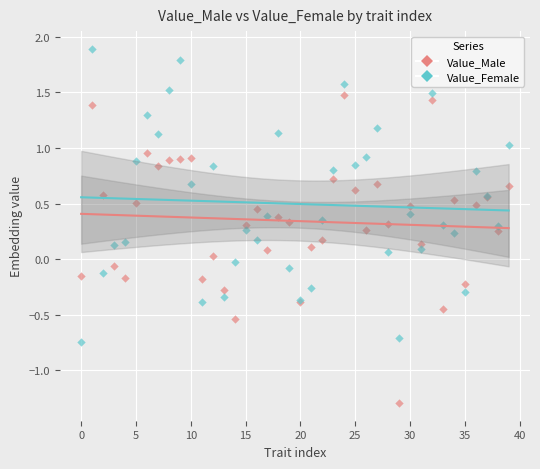

Which series reaches the maximum Y coordinate?

Value_Female